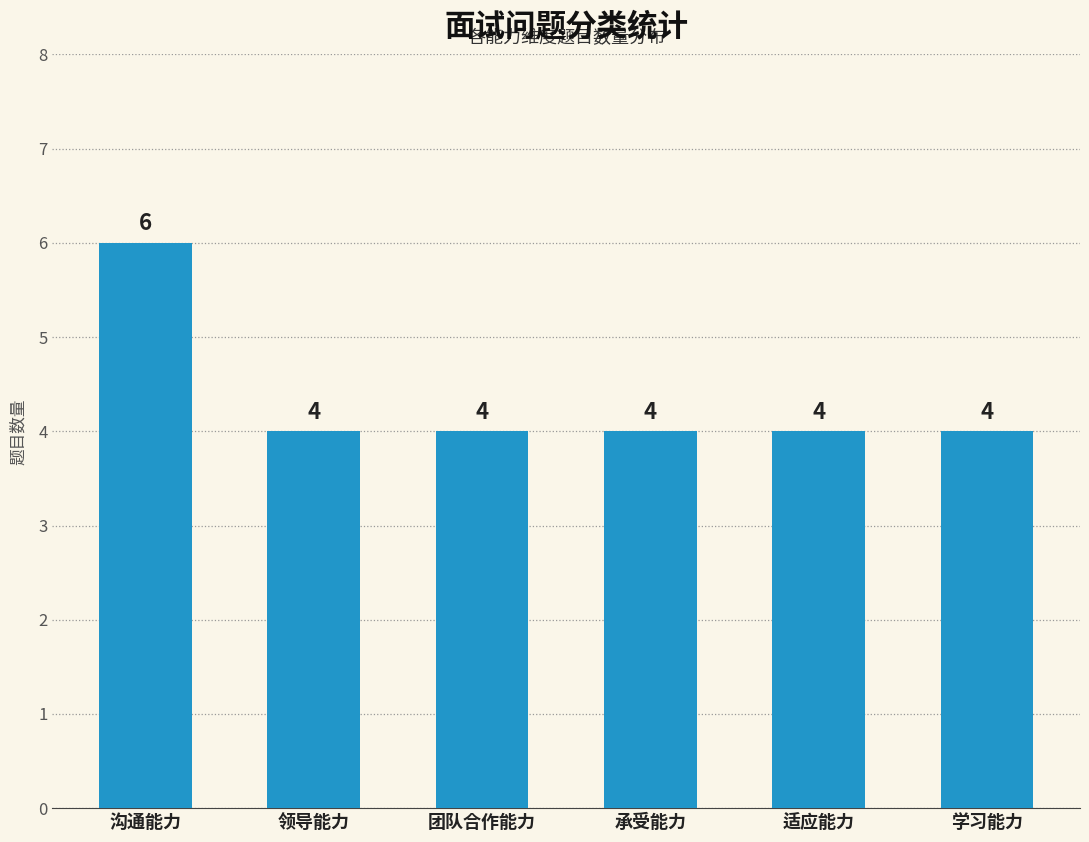

Between 沟通能力 and 团队合作能力, which is larger?

沟通能力